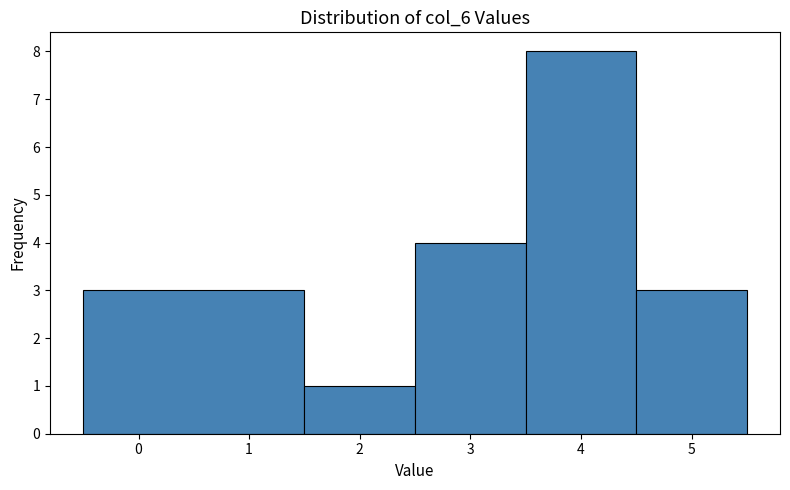

Reading left to right, list every bar in this chart as the range it spans on the x-axis followed by its height. The values are not printed on the chart, so give them approximately, as read against the axis.

-0.5 to 1.5: 3
1.5 to 2.5: 1
2.5 to 3.5: 4
3.5 to 4.5: 8
4.5 to 5.5: 3